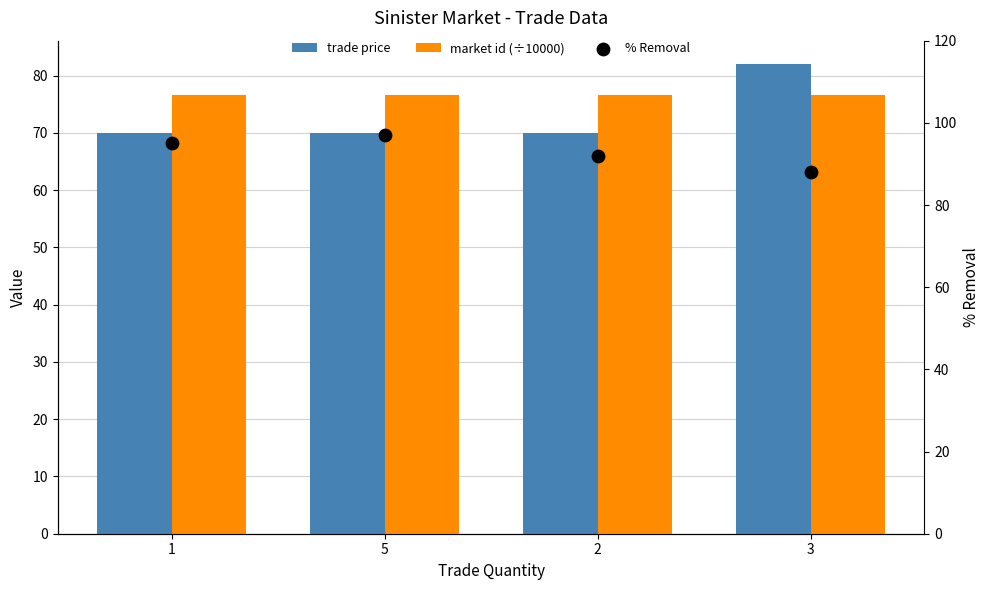

Which series contains the lowest Y value?

trade price